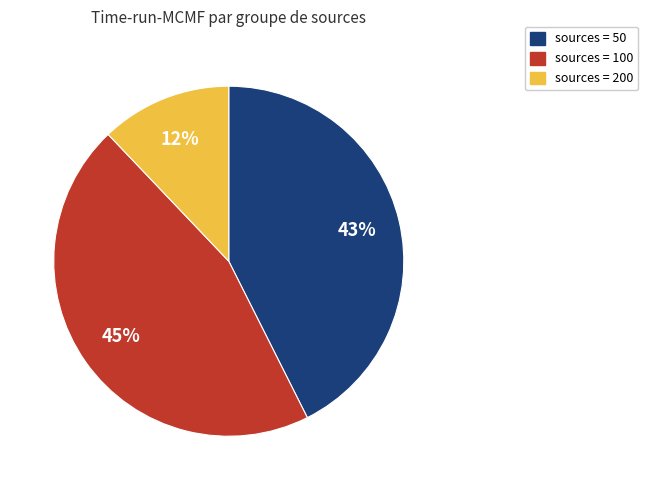

Is there any slice that represents more than half of the pie?

No